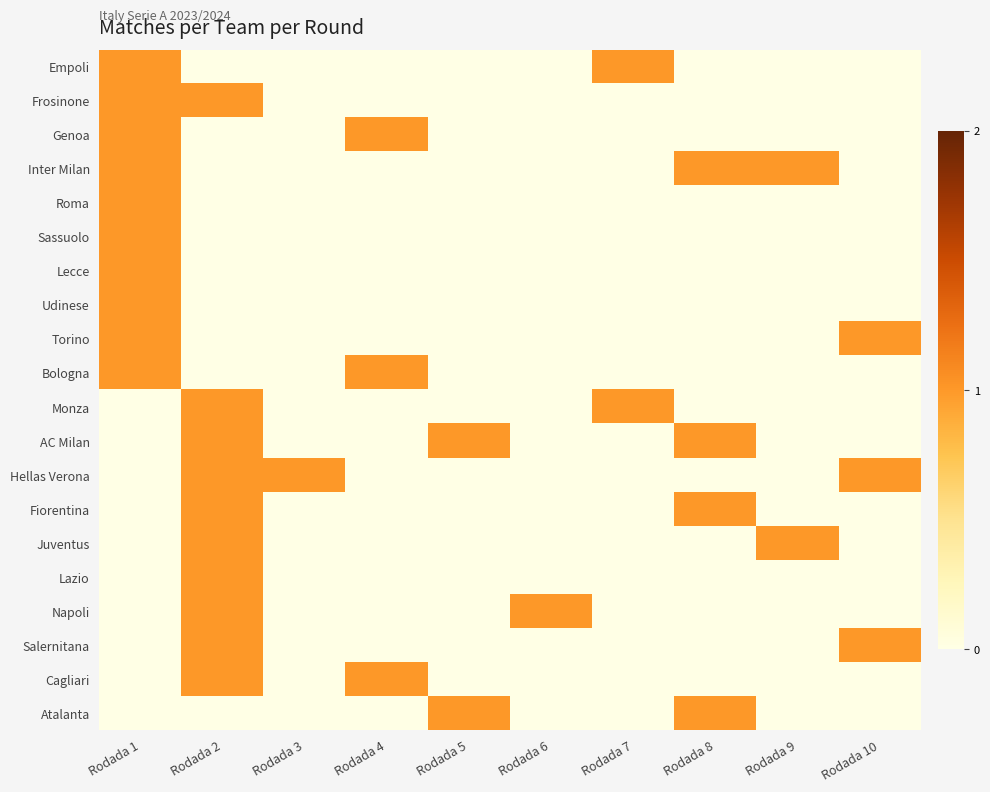

At how many categories does at least one series exceed 0?

10